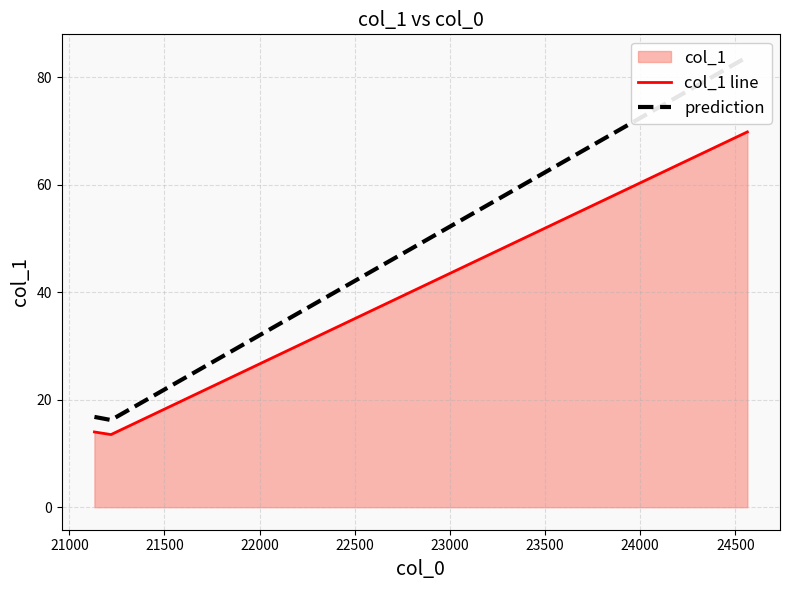

What is the difference between the maximum and minimum values in the prediction series?

67.6